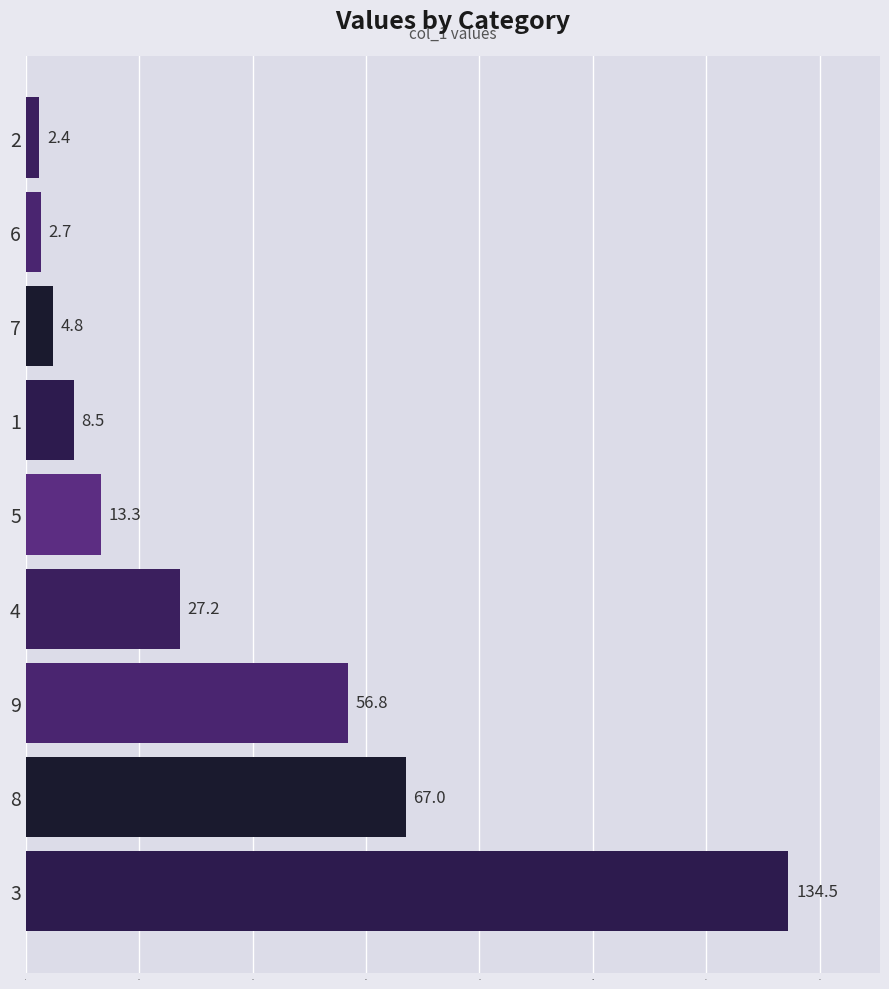

What is the minimum value shown in the chart?

2.4